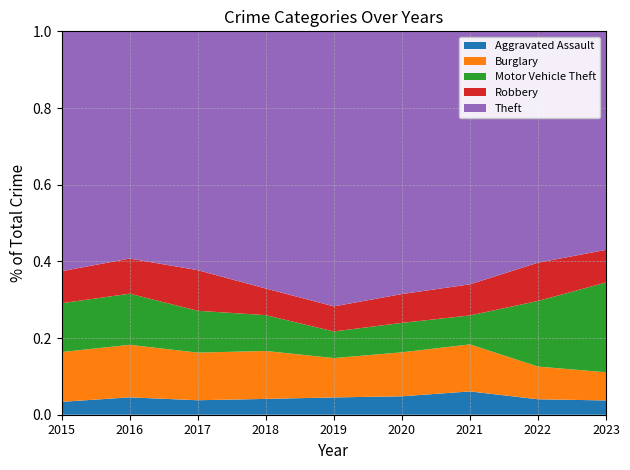

Reading left to right, list all the values displayed in this chart.

Aggravated Assault: 2015=56	2016=88	2017=72	2018=72	2019=80	2020=62	2021=66	2022=61	2023=42
Burglary: 2015=216	2016=266	2017=237	2018=218	2019=182	2020=148	2021=133	2022=129	2023=83
Motor Vehicle Theft: 2015=212	2016=259	2017=208	2018=163	2019=123	2020=99	2021=82	2022=259	2023=264
Robbery: 2015=139	2016=178	2017=202	2018=121	2019=116	2020=97	2021=88	2022=151	2023=96
Theft: 2015=1041	2016=1151	2017=1188	2018=1170	2019=1272	2020=884	2021=716	2022=913	2023=643